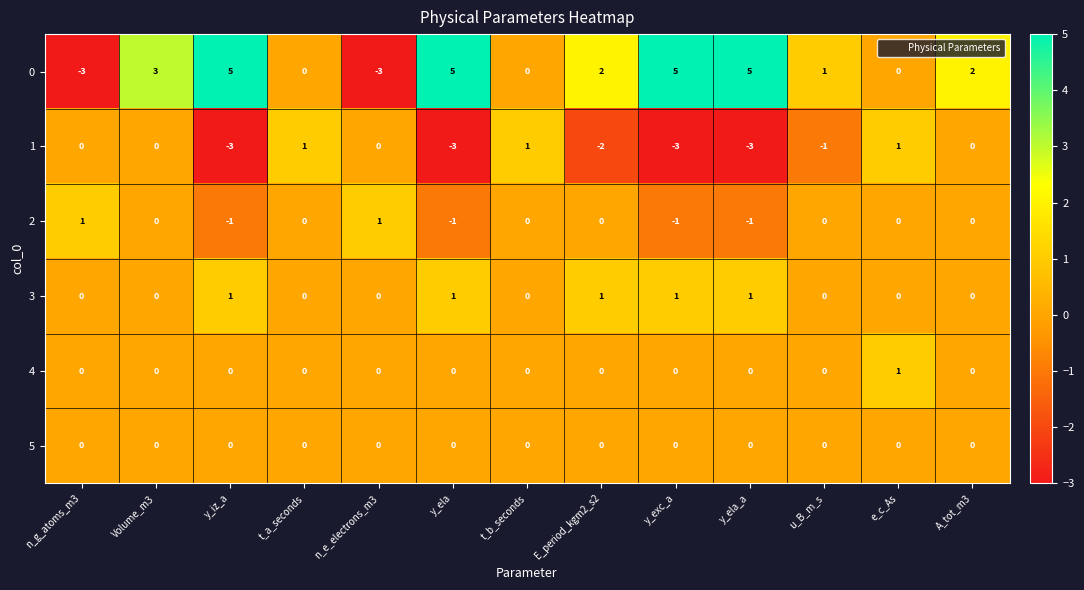

Is it true that 4 equals 1 at Volume_m3?

False